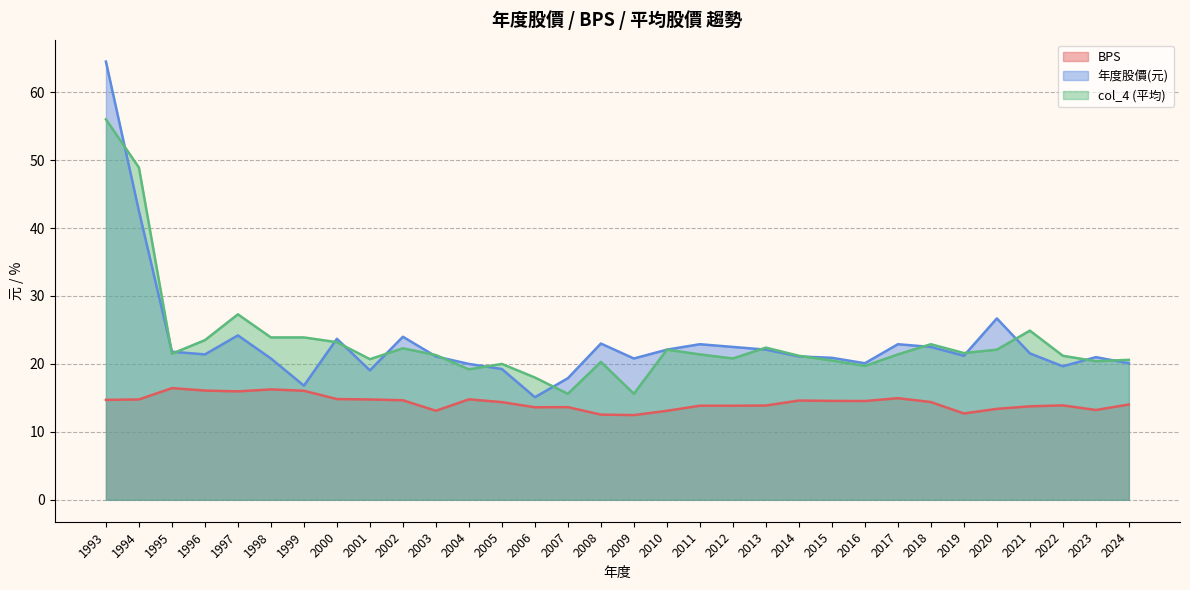

What is the difference between the col_4 (平均) values at 2001 and 2011?

0.7